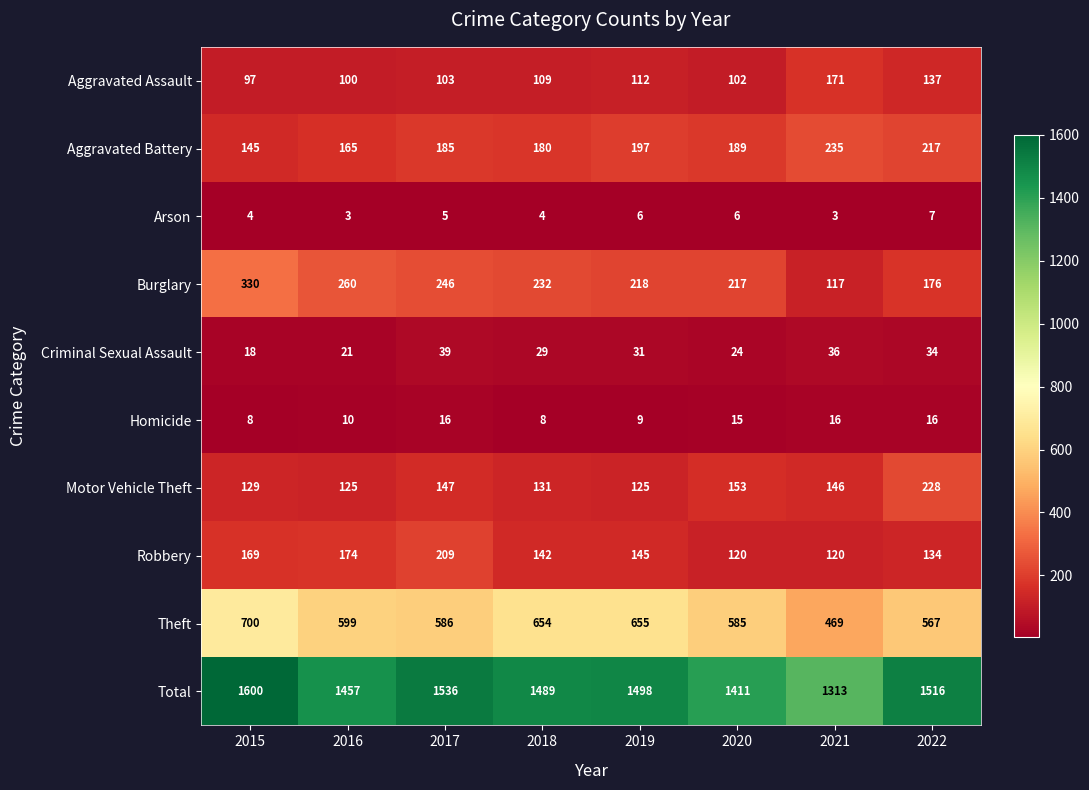

The Homicide series shows 11 at 2015. True or false?

False